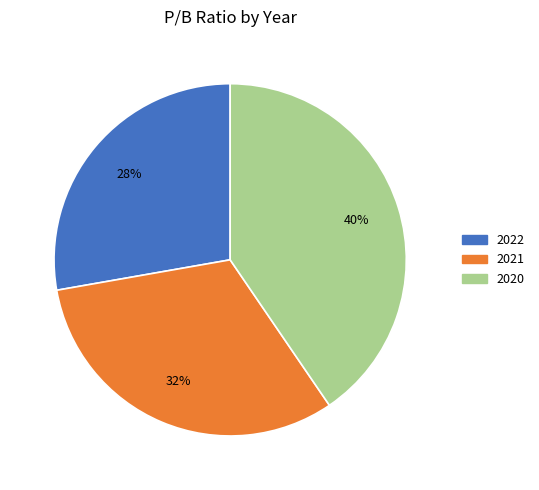

What is the largest slice in the pie chart?

2020